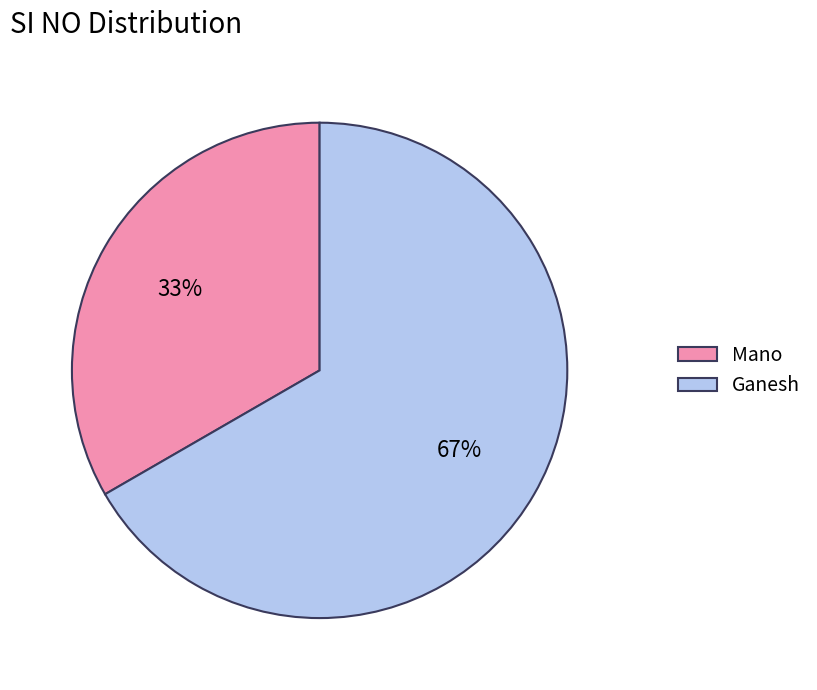

Is the sum of Ganesh and Mano greater than half?

Yes